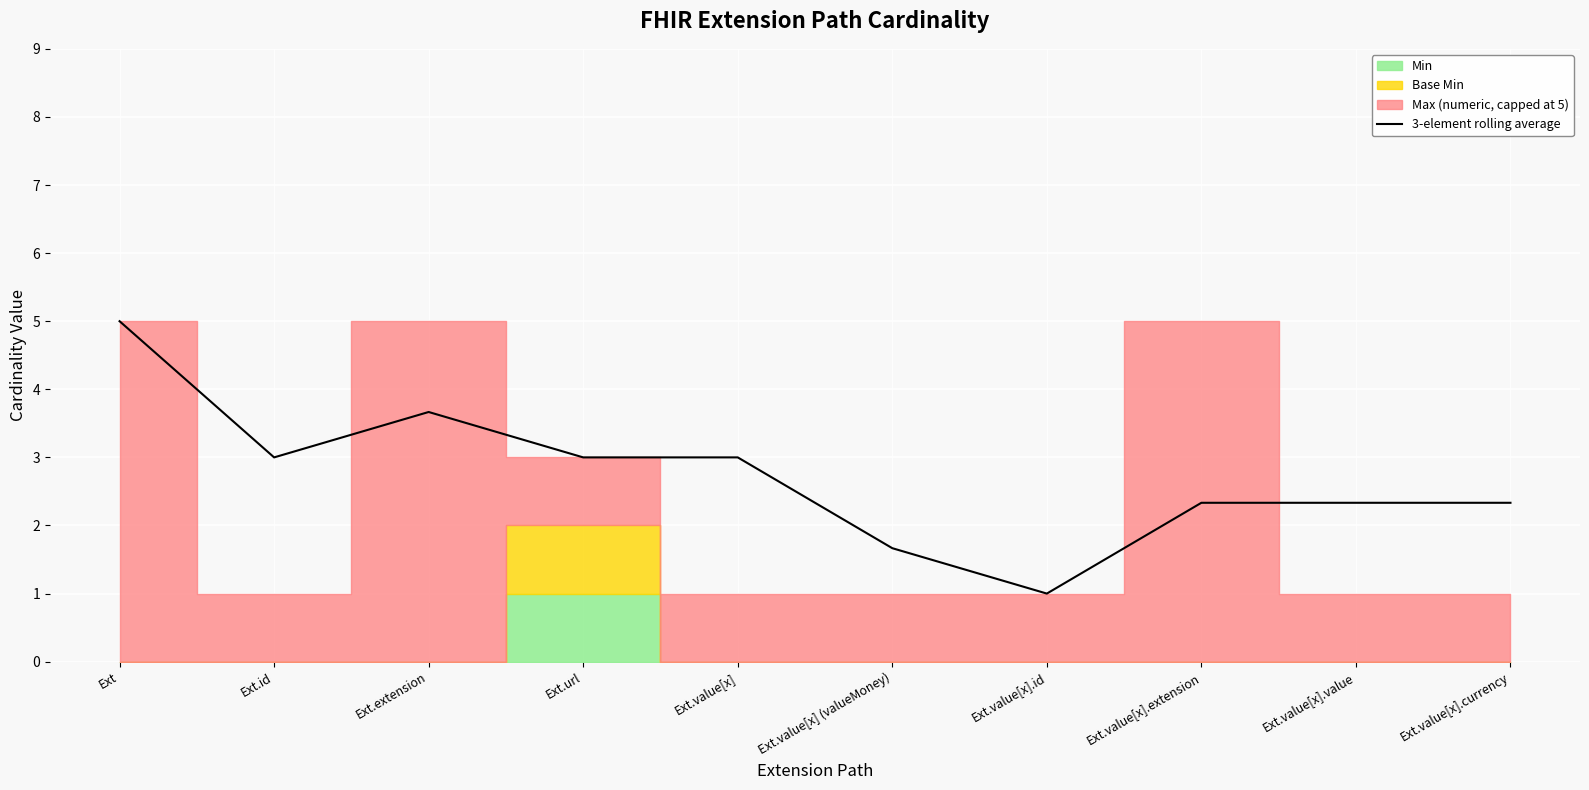

Where is the first local maximum?

Ext.extension